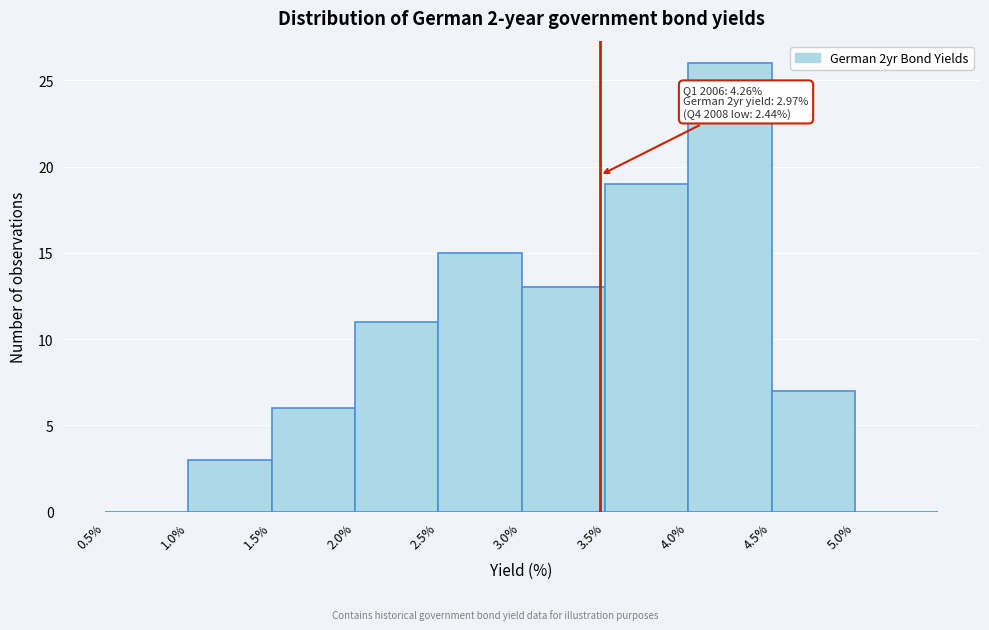

Over which range of the x-axis is the bar tallest?

4.0 to 4.5